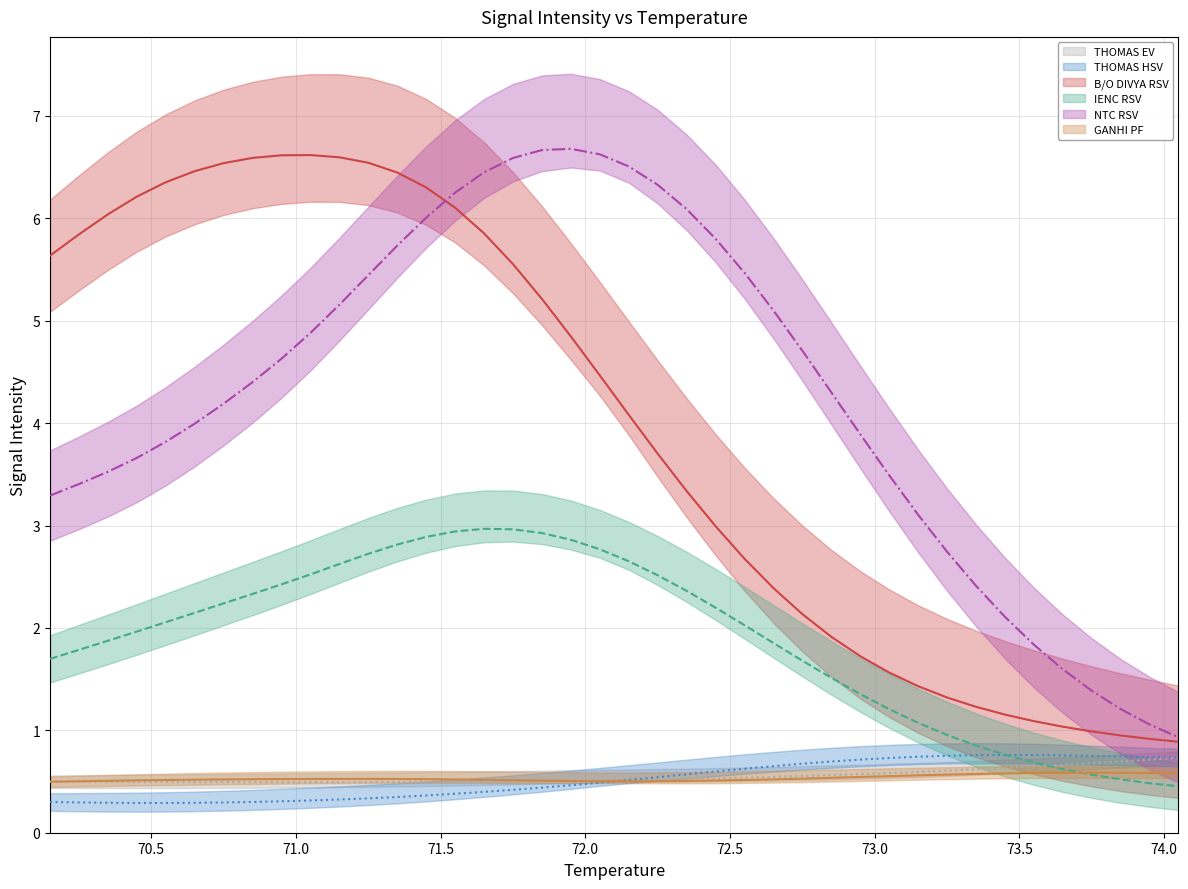

What are all the series names shown in the legend?

THOMAS EV, THOMAS HSV, B/O DIVYA RSV, IENC RSV, NTC RSV, GANHI PF